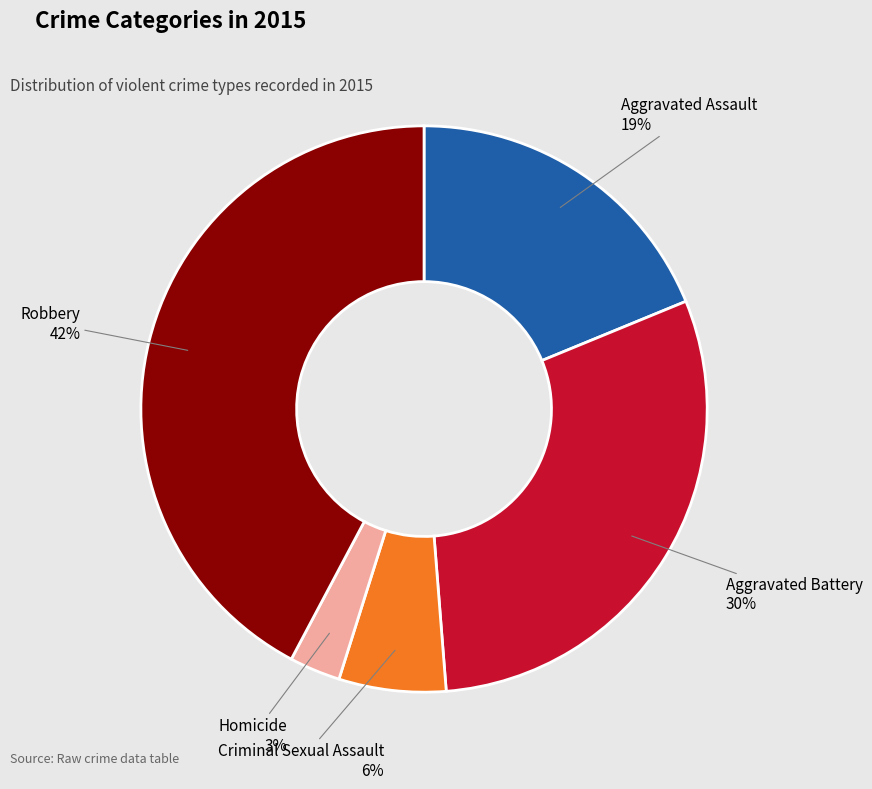

To the nearest percent, what is the difference between the largest and smallest slice percentages?

39%